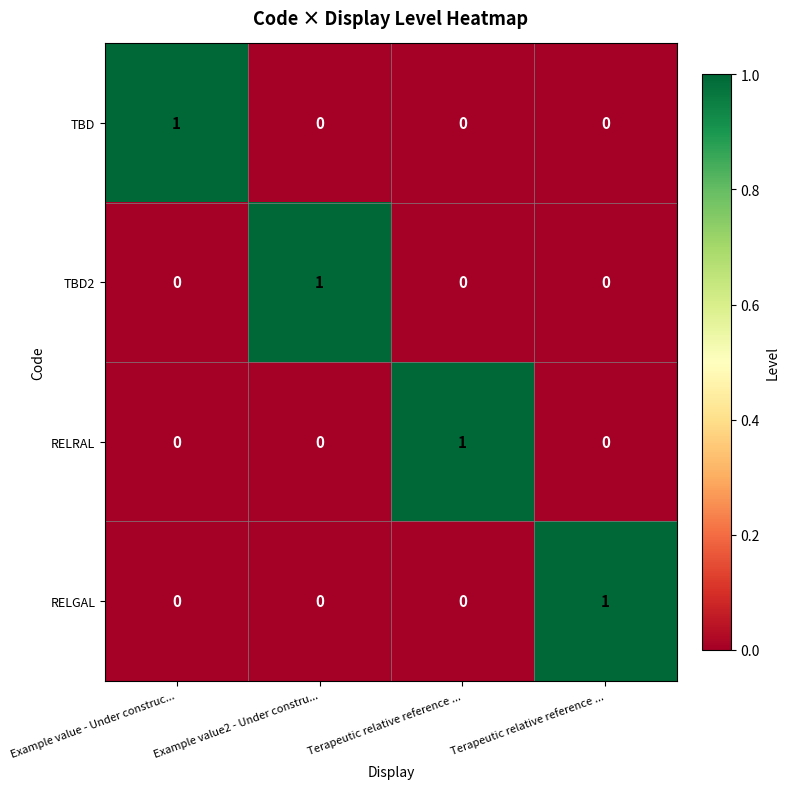

List the series in order of their peak value, lowest first.

TBD, TBD2, RELRAL, RELGAL